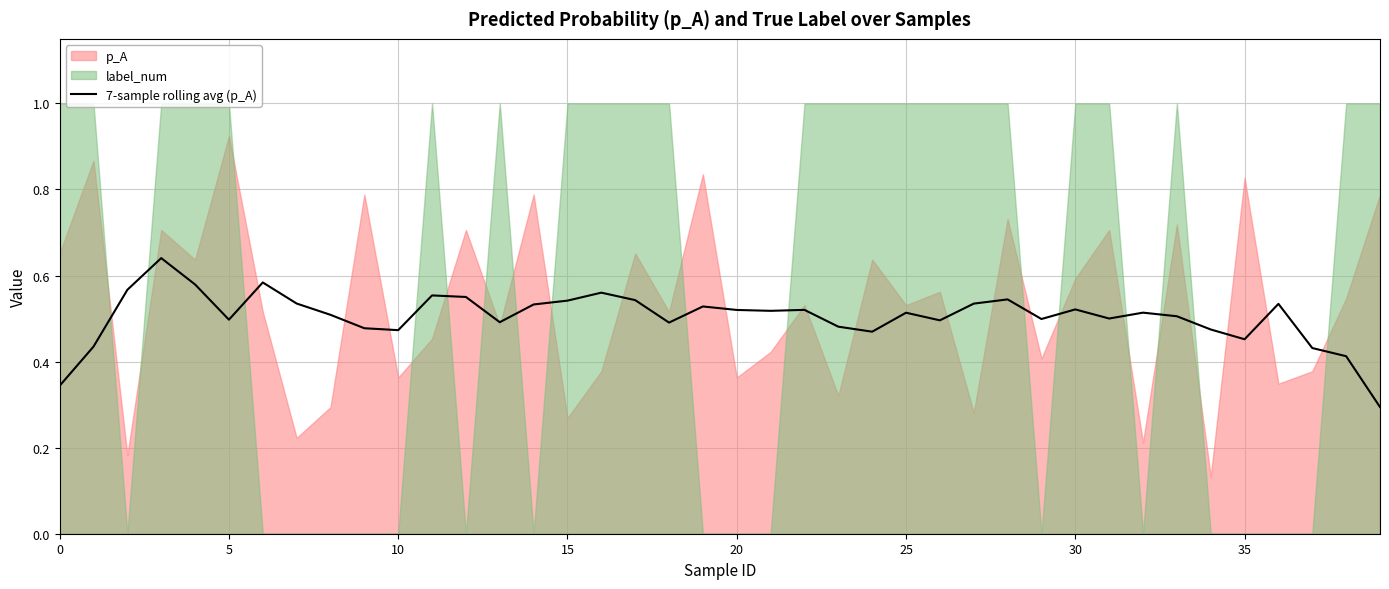

How many values are between 0 and 1?

40